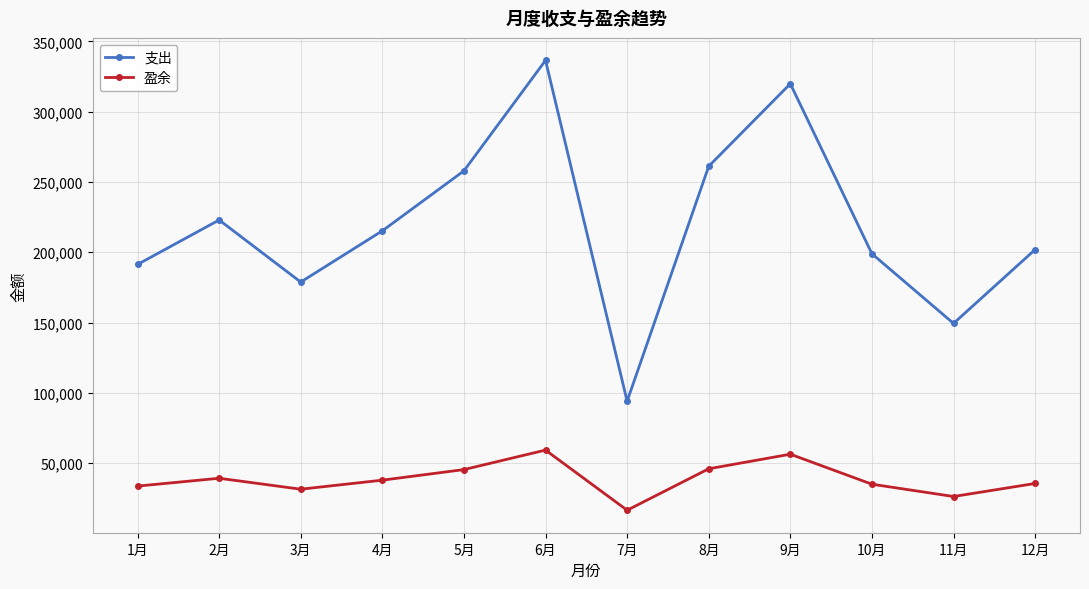

What is the difference between the maximum and minimum values in the 支出 series?

242304